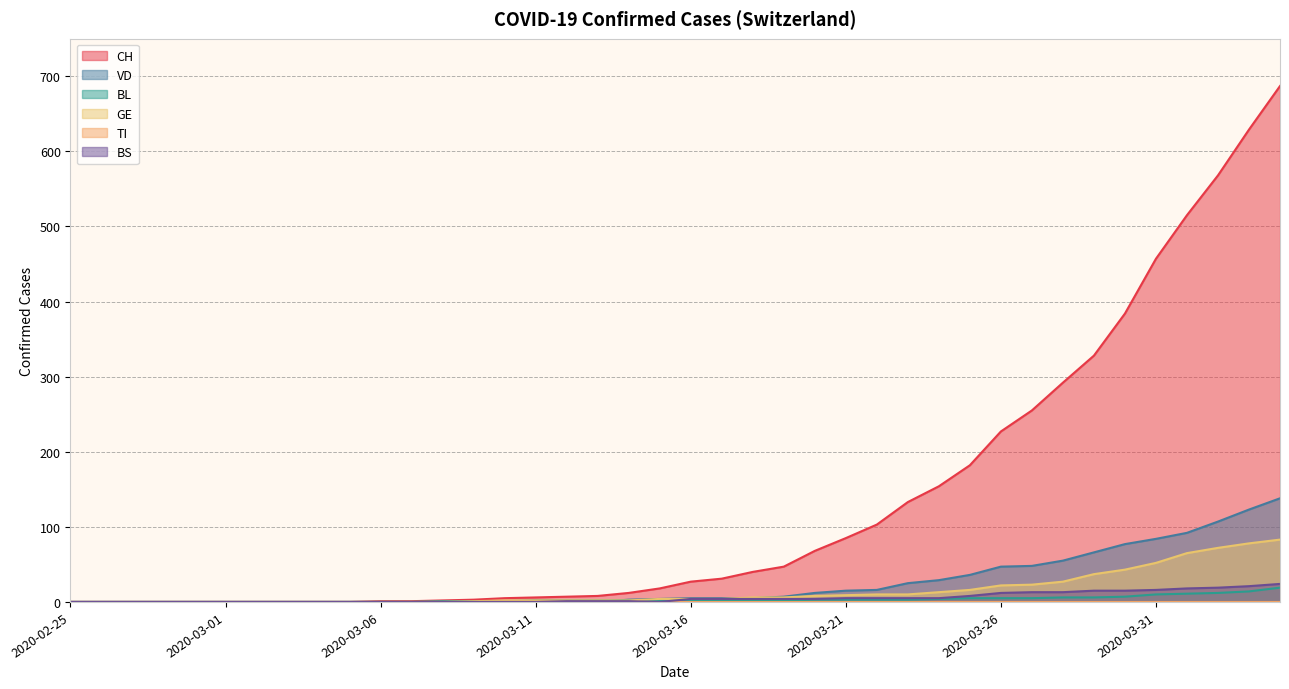

Which category has the lowest value across all series?

2020-02-25